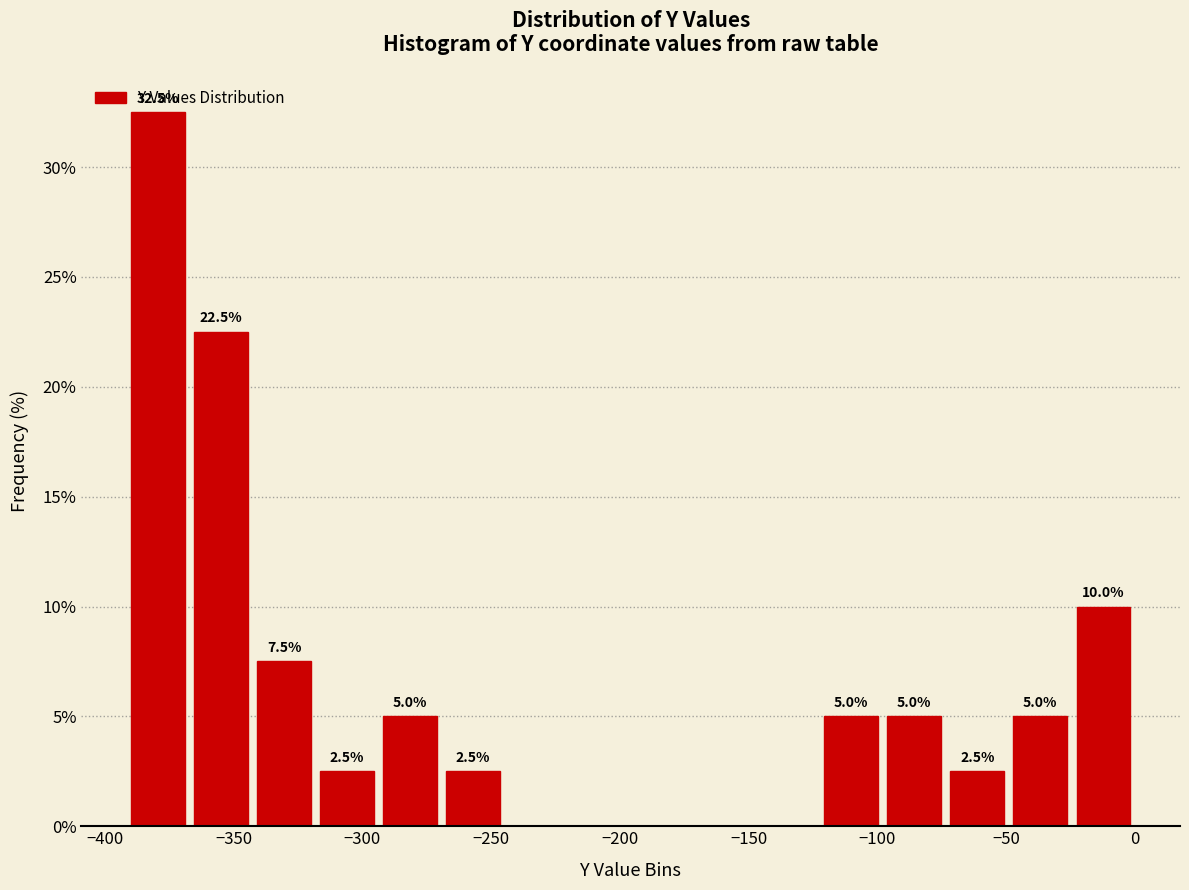

Over which range of the x-axis is the bar tallest?

-390 to -365